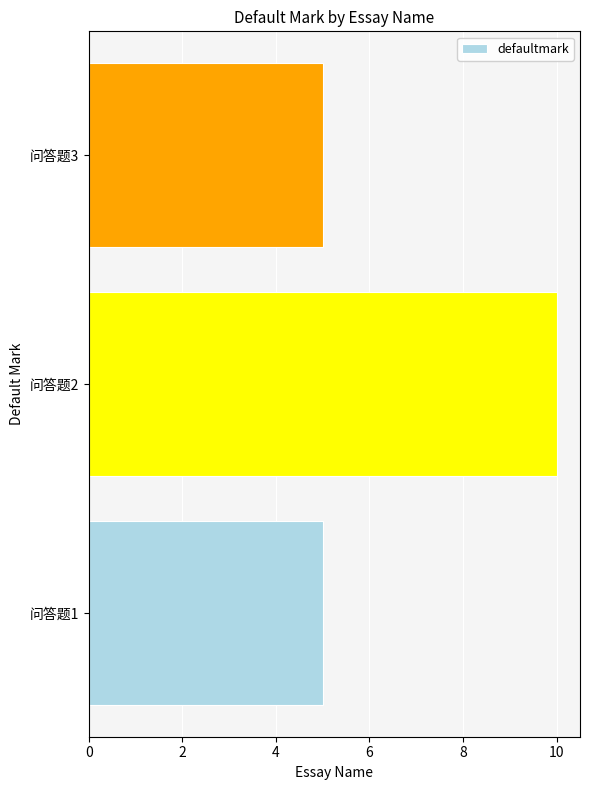

What is the average value?

7